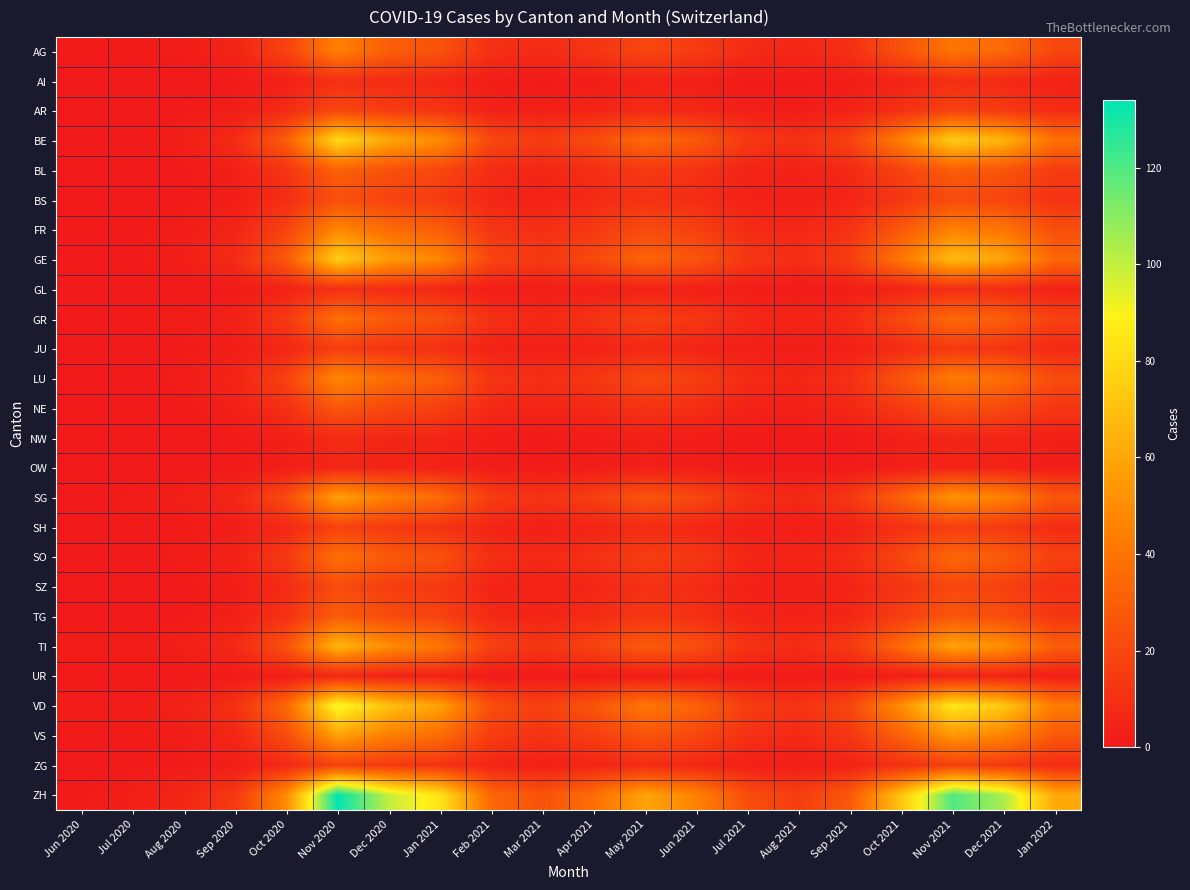

What is the greatest value displayed?

134